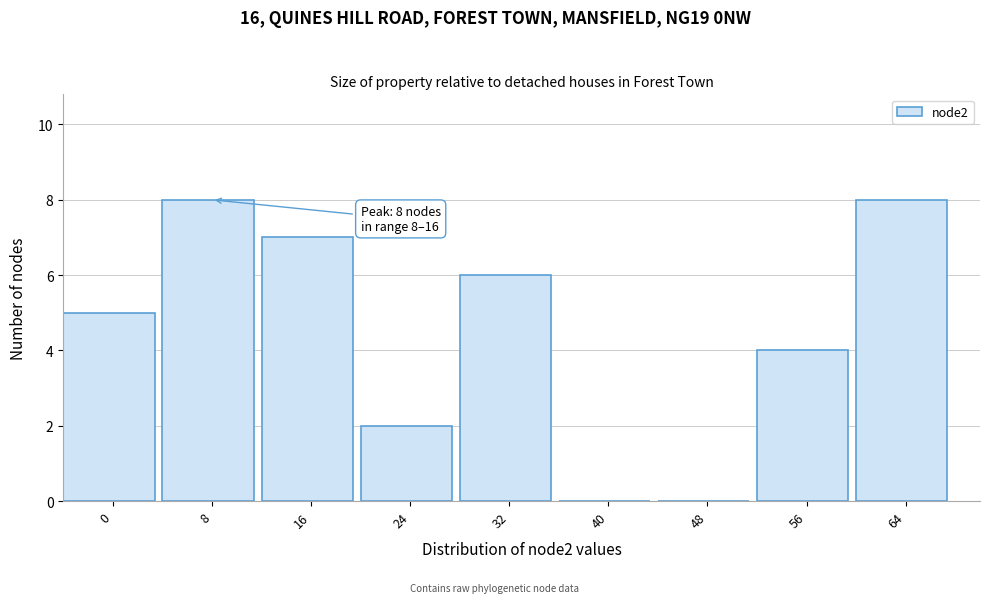

Reading left to right, extract all data points from this chart.

0=5	8=8	16=7	24=2	32=6	40=0	48=0	56=4	64=8